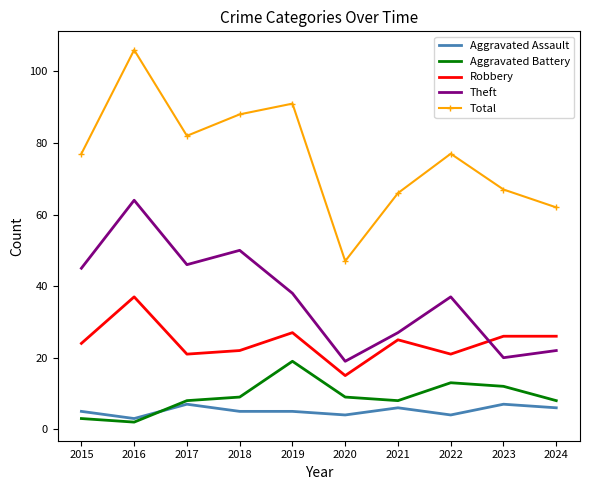

Which category has the lowest value in the Aggravated Assault series?

2016